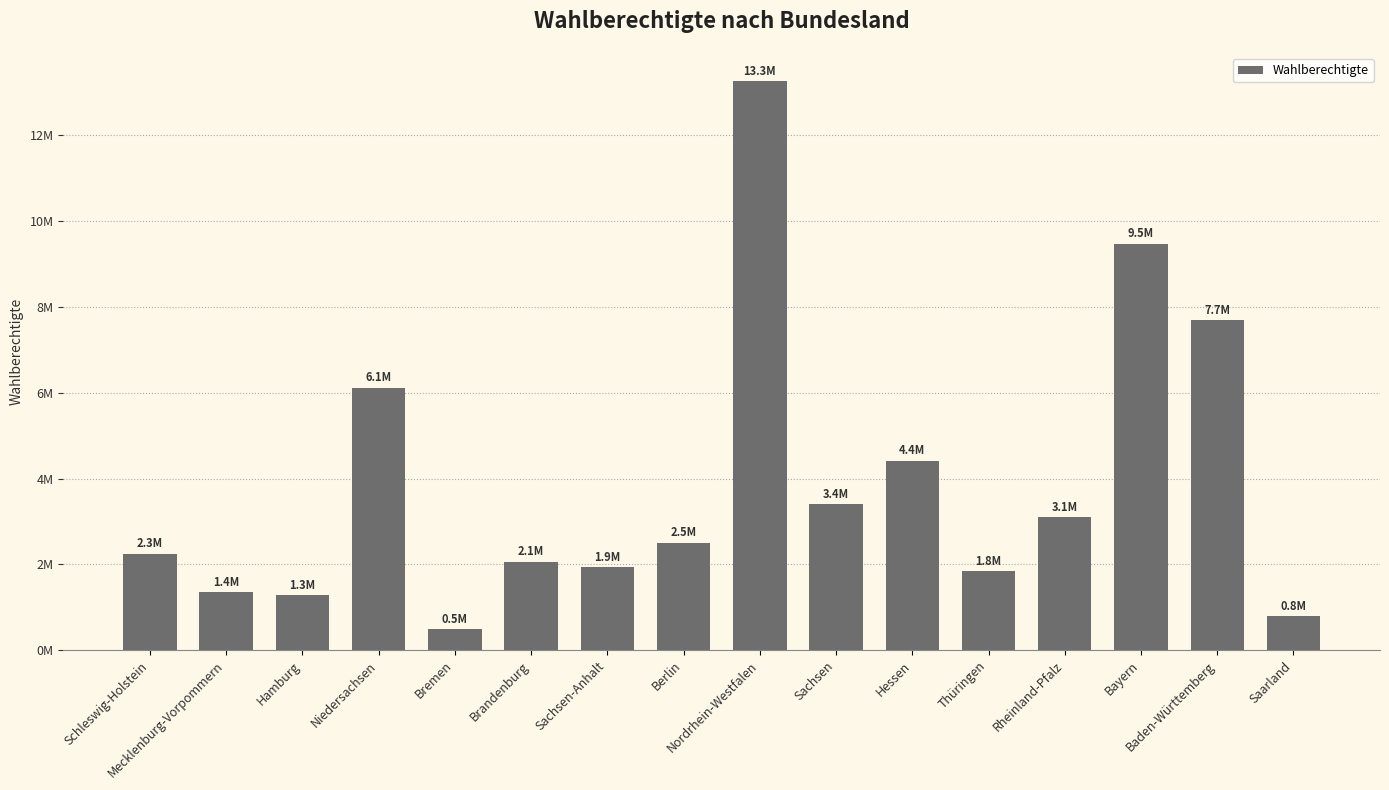

Where does the data first go above 2505718?

Niedersachsen